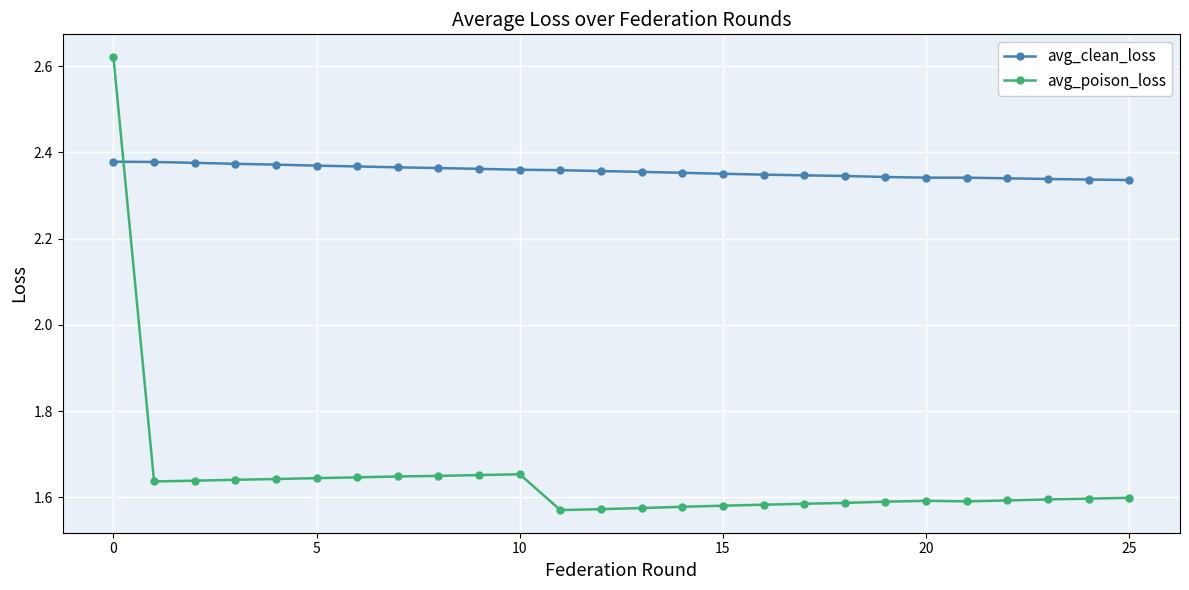

Which series has the largest total across all categories?

avg_clean_loss